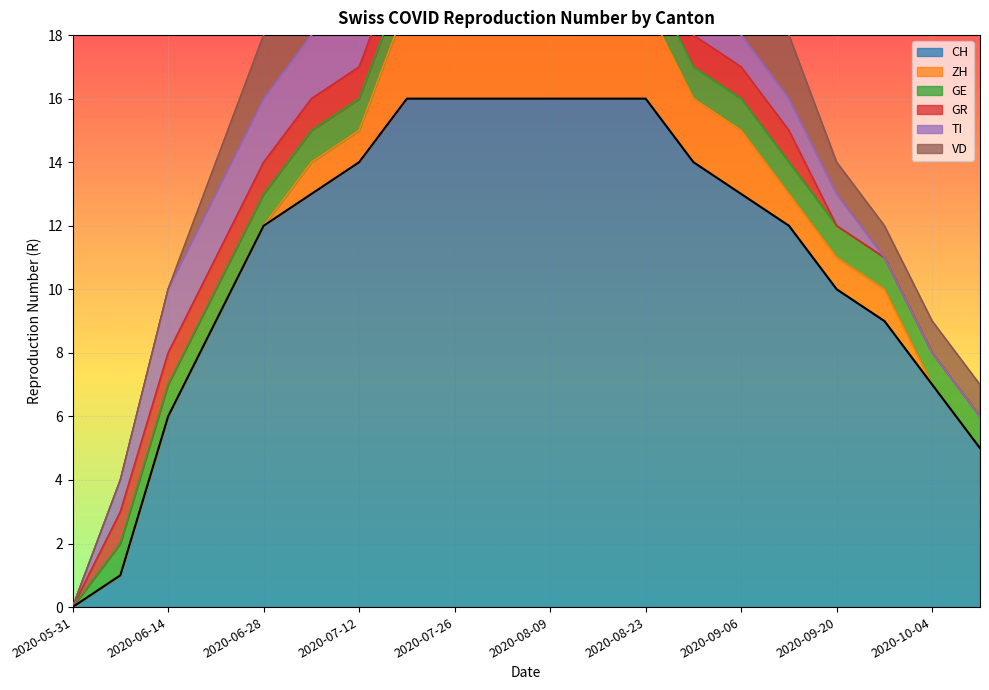

Does the chart display data point markers on the line(s)?

No